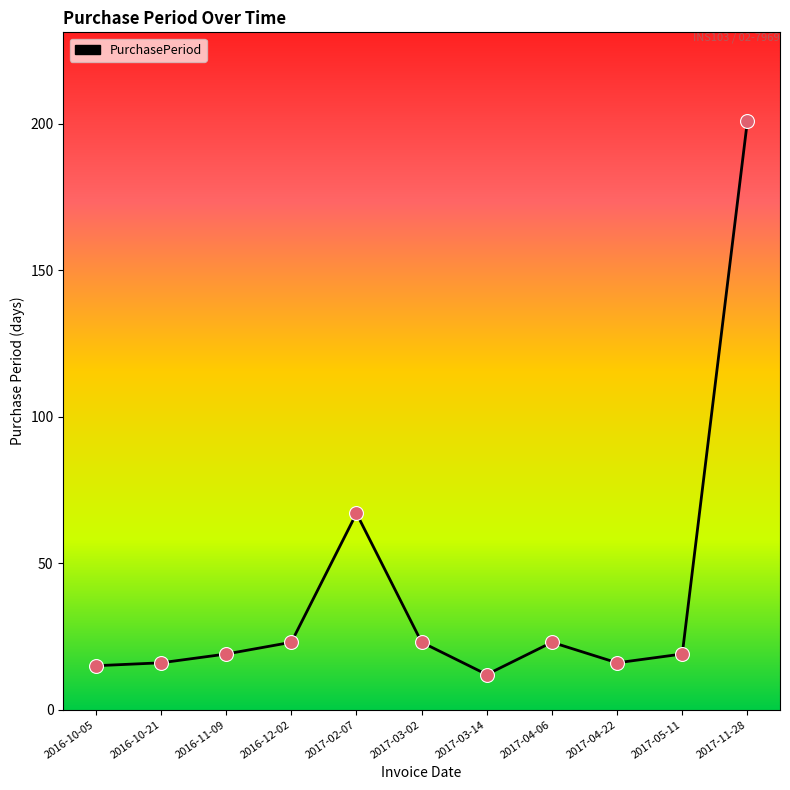

Approximately how many times larger is the value at 2017-11-28 compared to 2017-04-22?

12.6